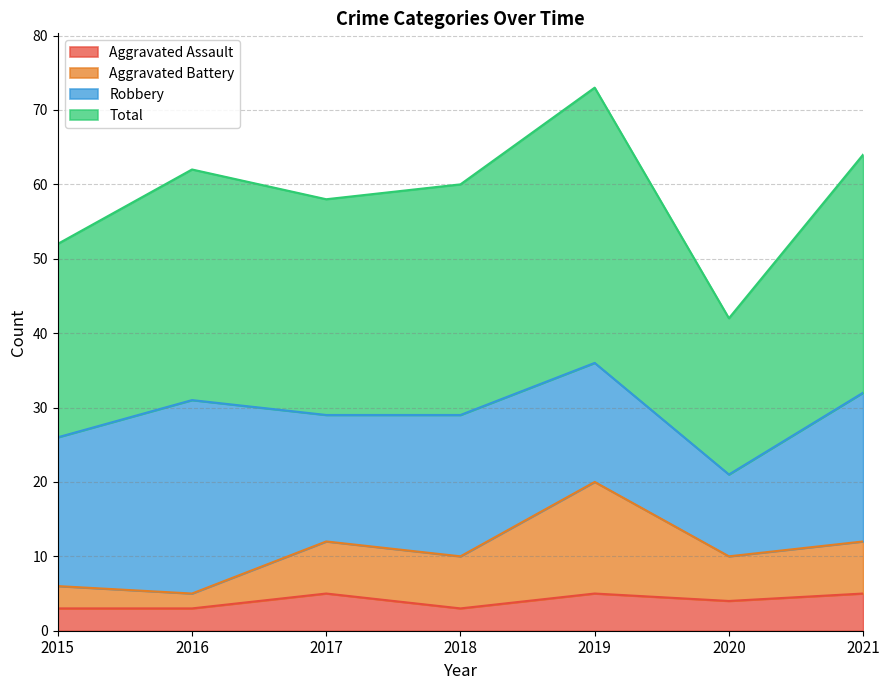

At which category is the sum across all series the highest?

2019